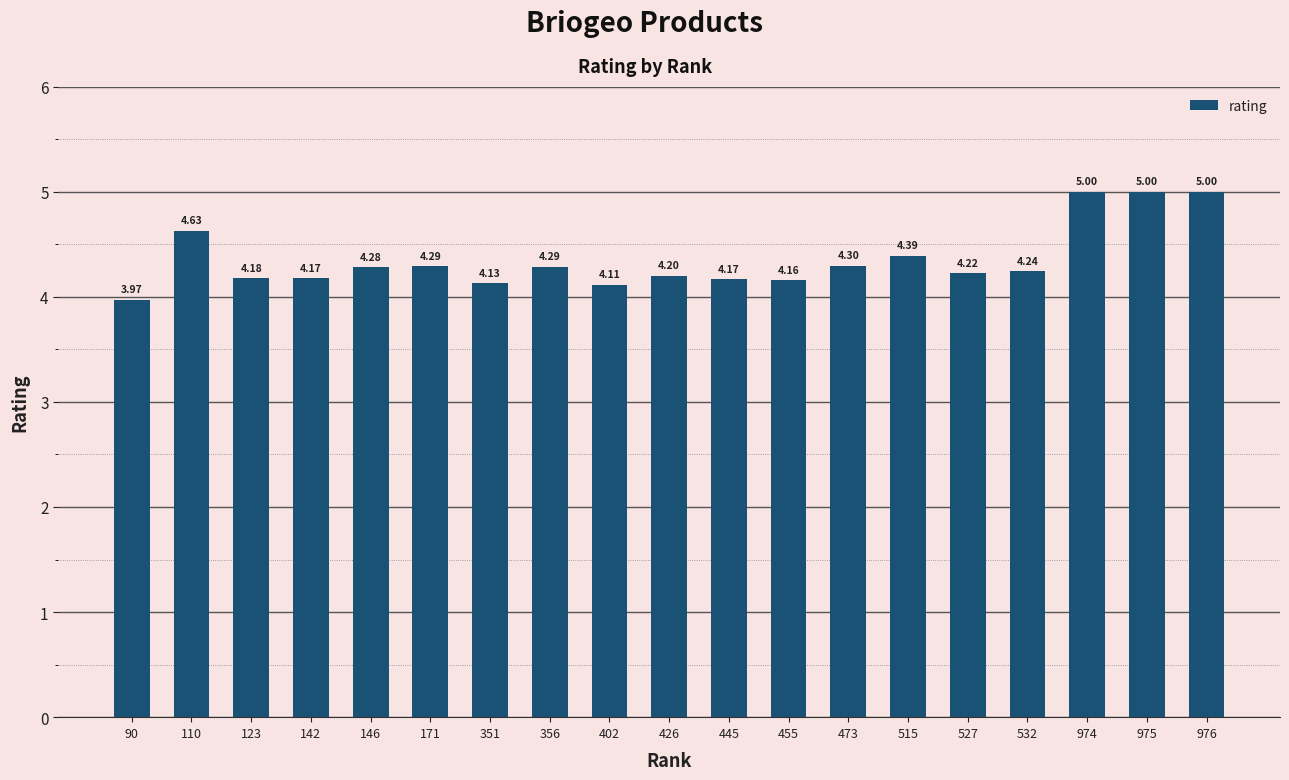

What is the difference between the second highest and second lowest values?

0.9